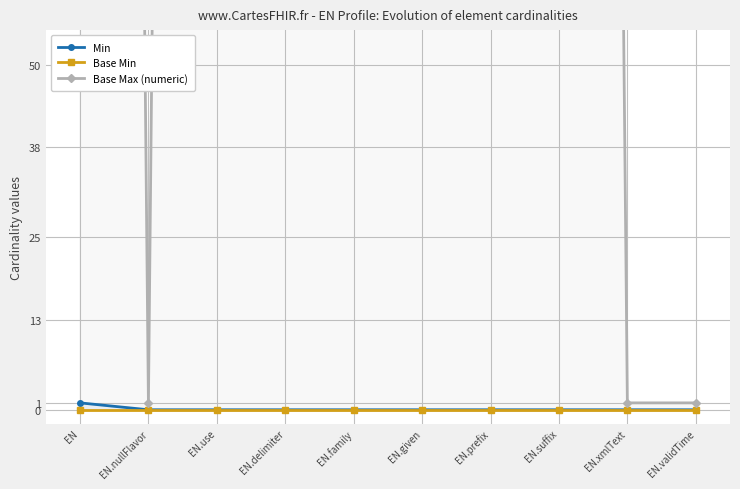

List the labels in order of Min value, largest first.

EN, EN.nullFlavor, EN.use, EN.delimiter, EN.family, EN.given, EN.prefix, EN.suffix, EN.xmlText, EN.validTime